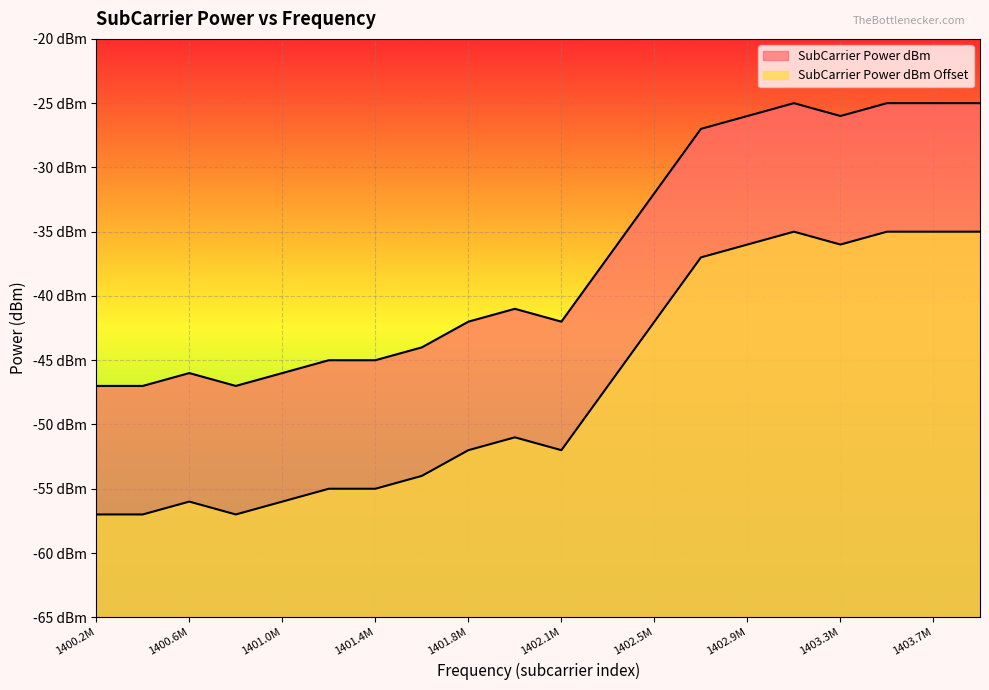

True or false: SubCarrier Power dBm Offset and SubCarrier Power dBm cross at least once.

False